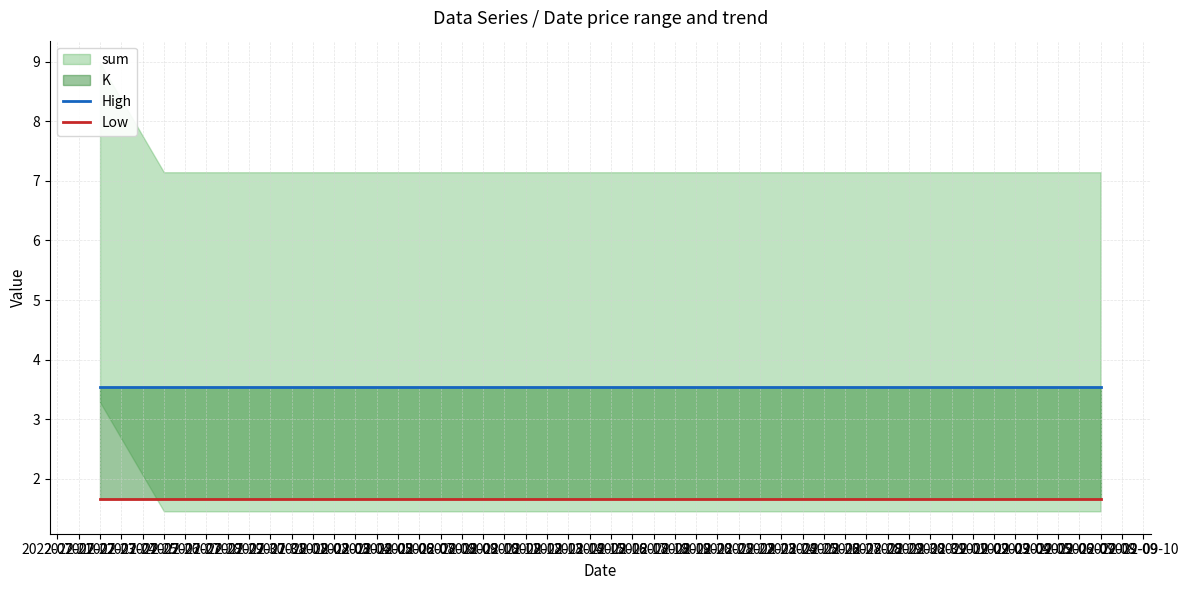

The High series shows 3.5 at 2022-07-26. True or false?

True